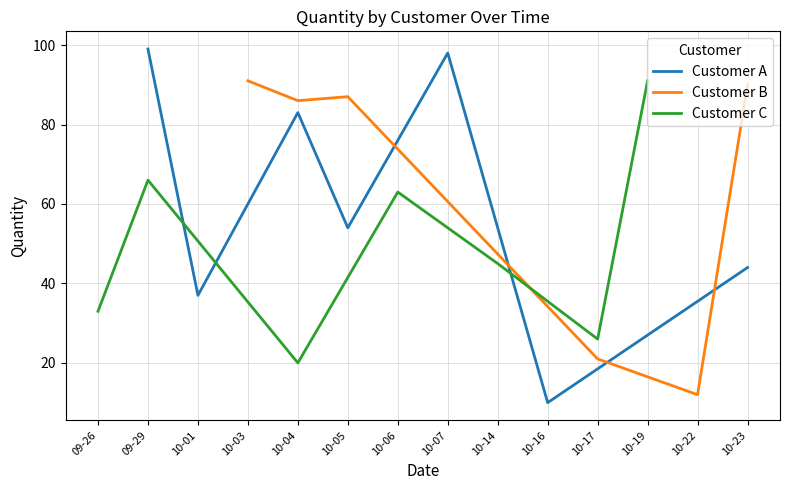

True or false: Customer A has a value of 99 at 09-29.

True